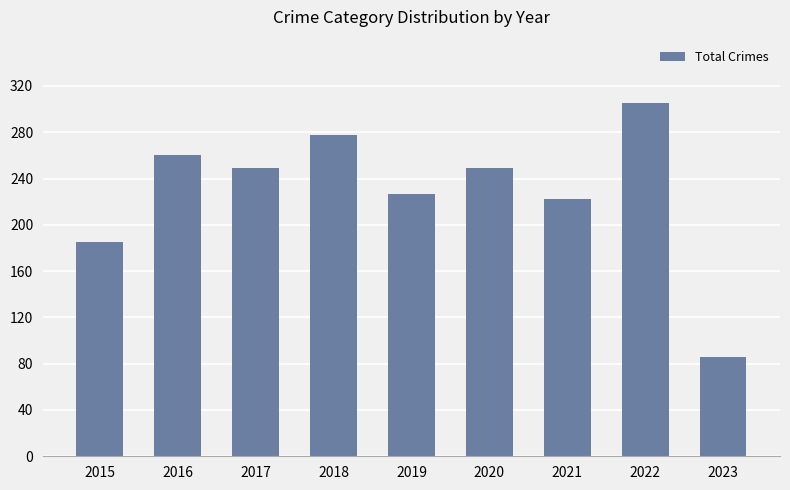

What is the difference between the second highest and minimum values?

192